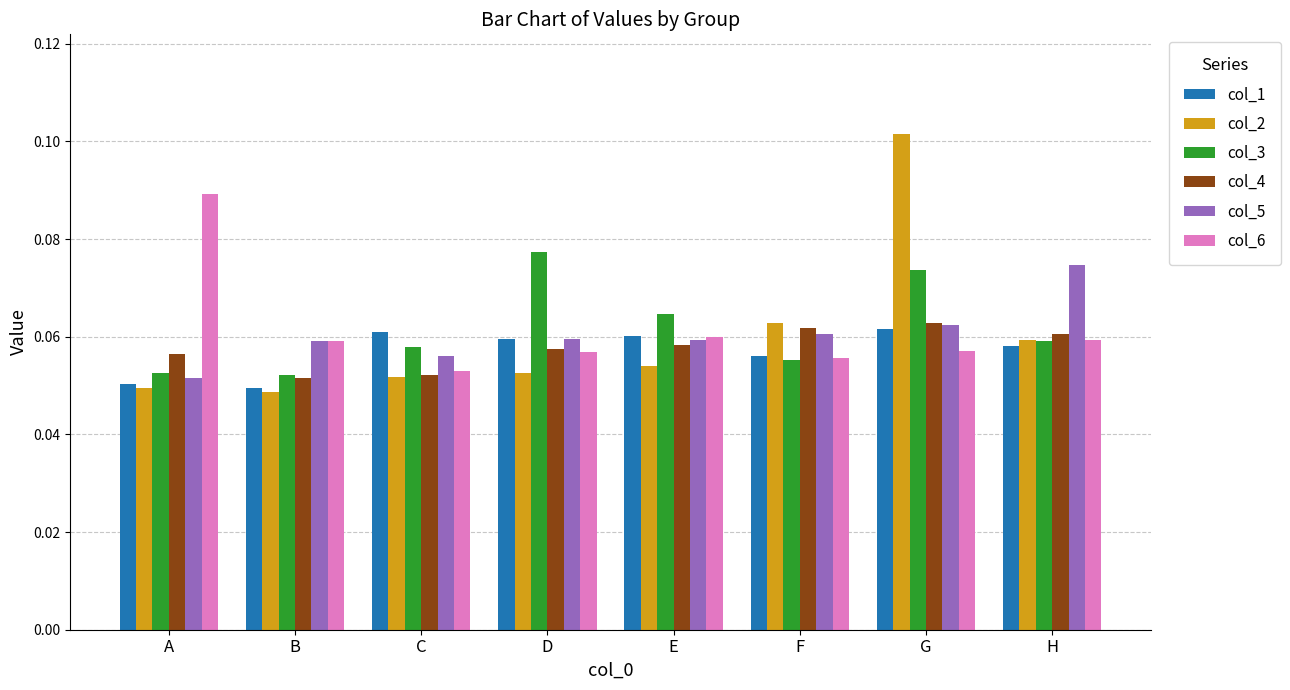

Are the bars grouped side by side (vs. stacked)?

Yes